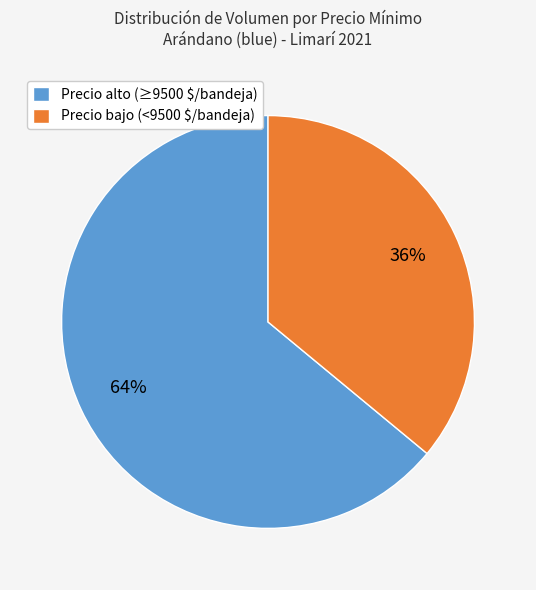

Which slice is the largest?

Precio alto (≥9500 $/bandeja)